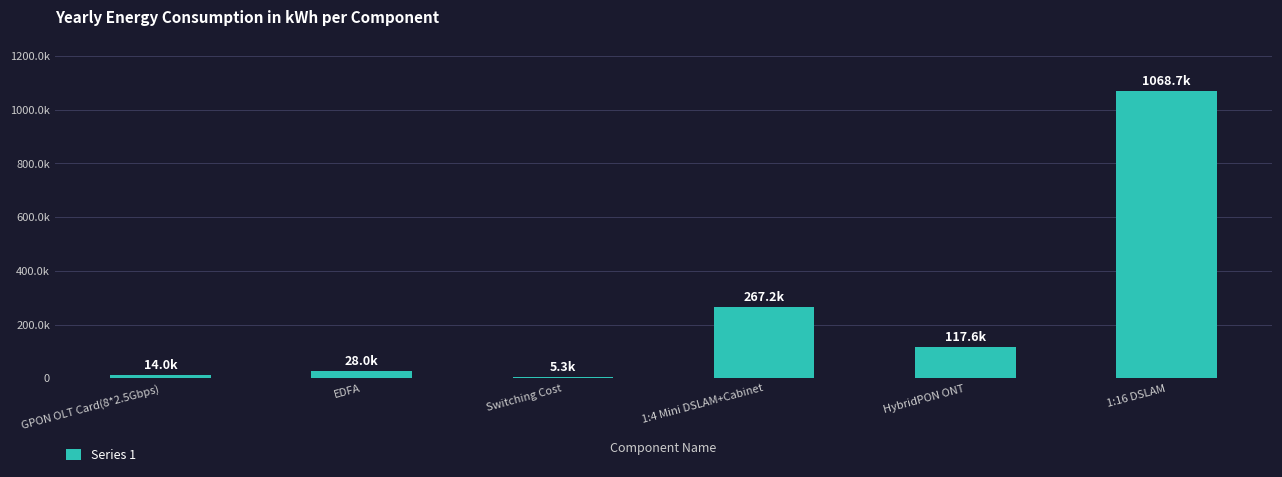

What is the change in value from EDFA to HybridPON ONT?

+89527.2